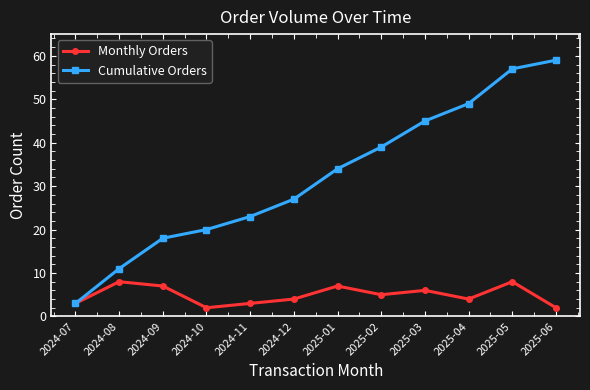

At which category is the sum across all series the highest?

2025-05